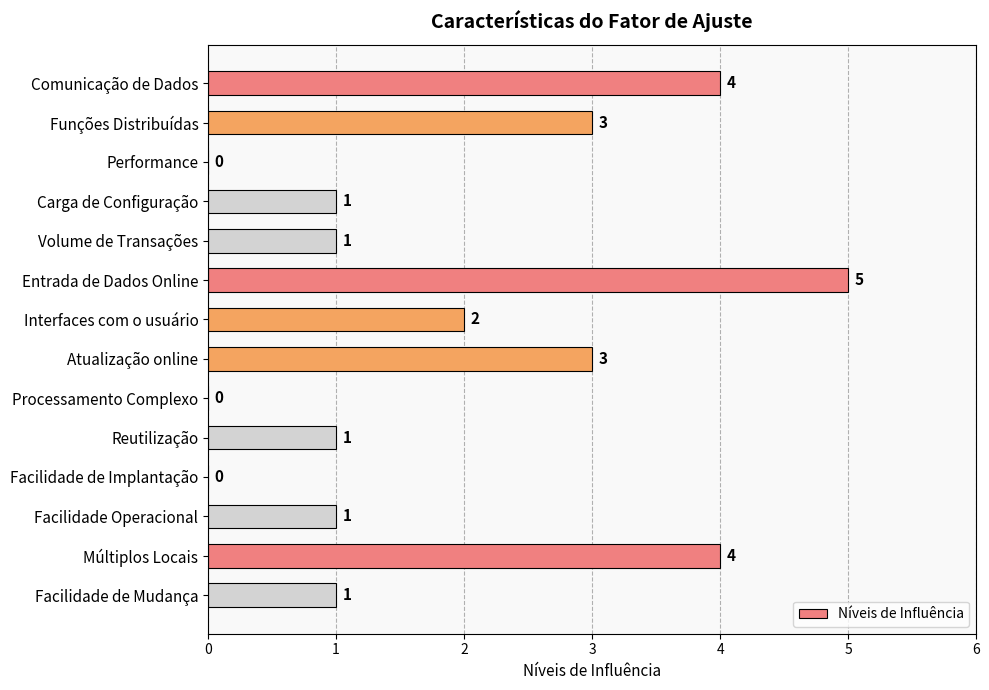

The chart shows a value of 2 at Facilidade Operacional. True or false?

False